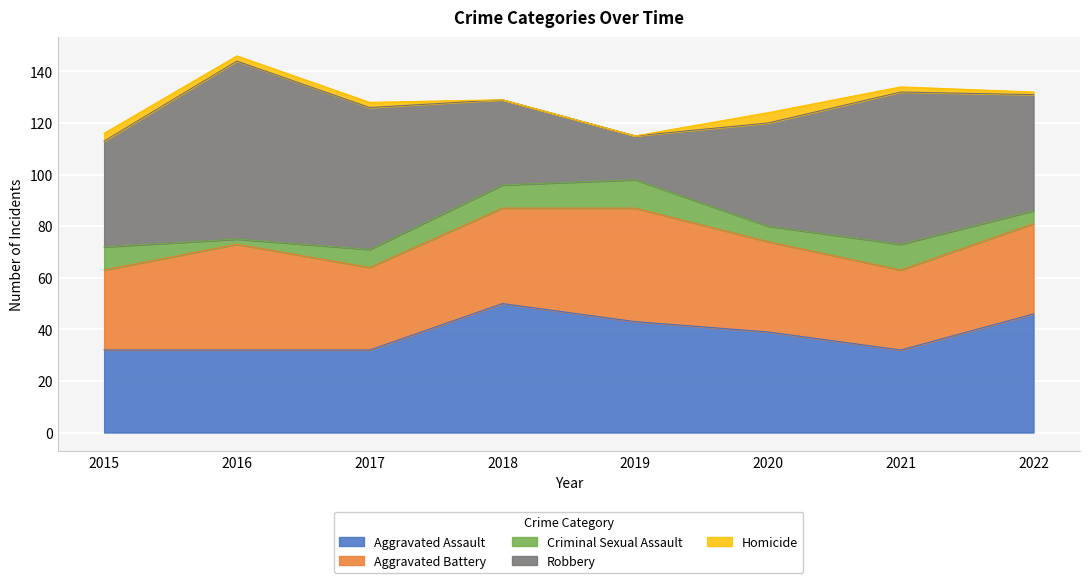

True or false: Criminal Sexual Assault and Aggravated Assault cross at least once.

False